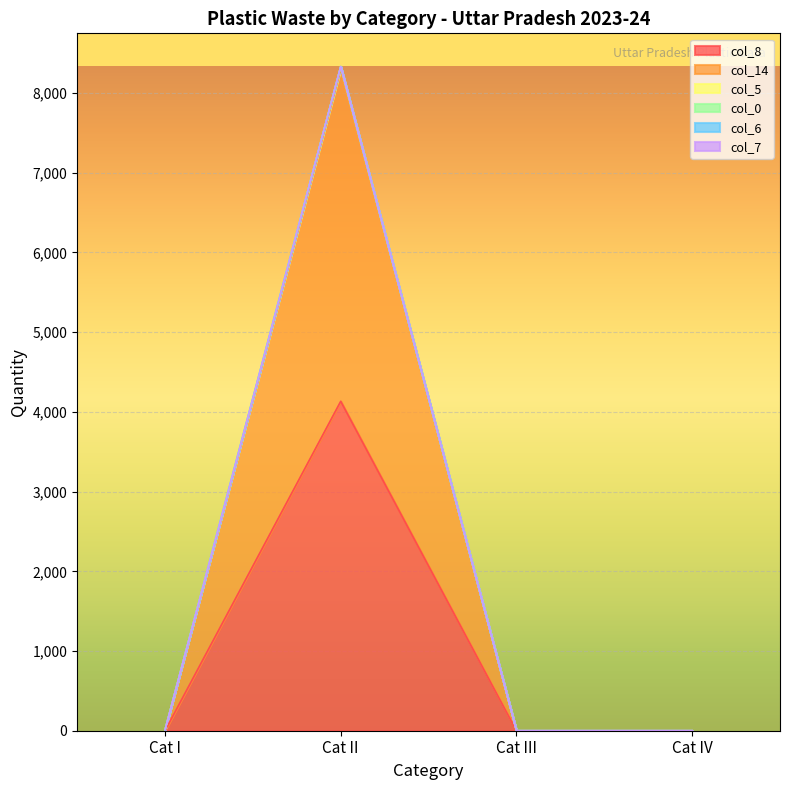

Between Cat III and Cat I, which is larger?

Cat III